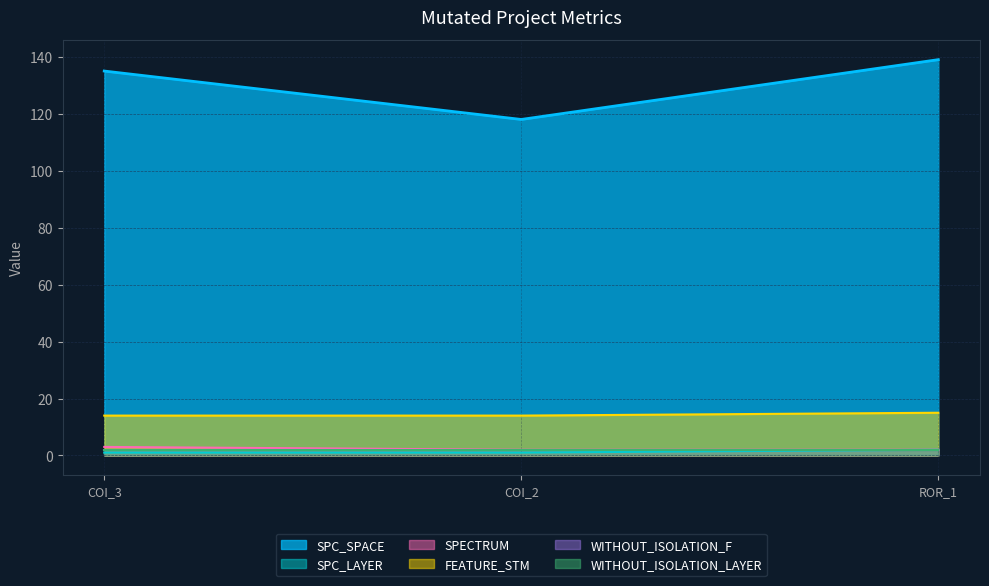

True or false: SPC_LAYER has a value of 1 at COI_3.

True